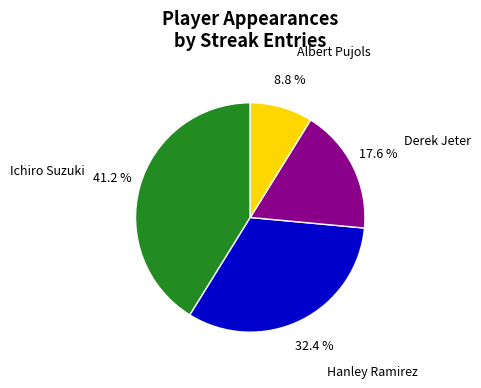

What percentage do Derek Jeter and Ichiro Suzuki together represent?

58.8%